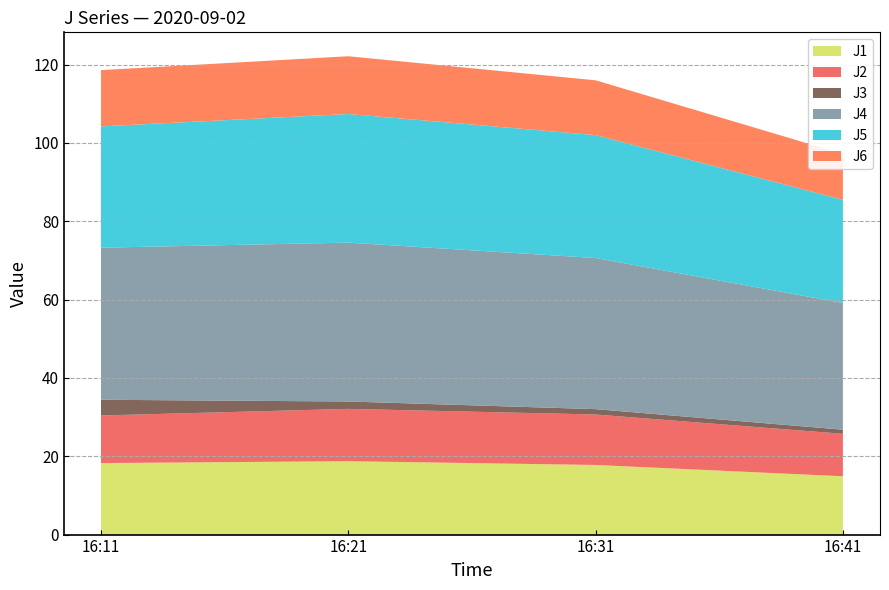

Reading left to right, transcribe all the data shown in this chart.

J1: 18.3	18.7	17.8	14.9
J2: 12.2	13.4	12.9	10.8
J3: 4.0	1.9	1.4	1.1
J4: 38.8	40.6	38.6	32.4
J5: 31.0	32.8	31.4	26.3
J6: 14.4	14.7	14.0	11.7